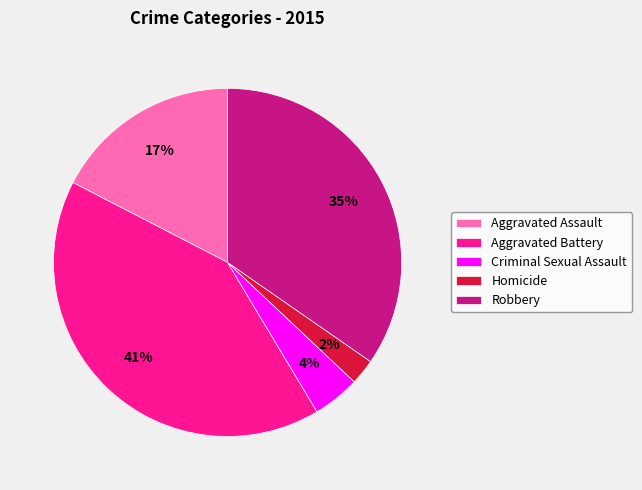

Between Homicide and Robbery, which is larger?

Robbery